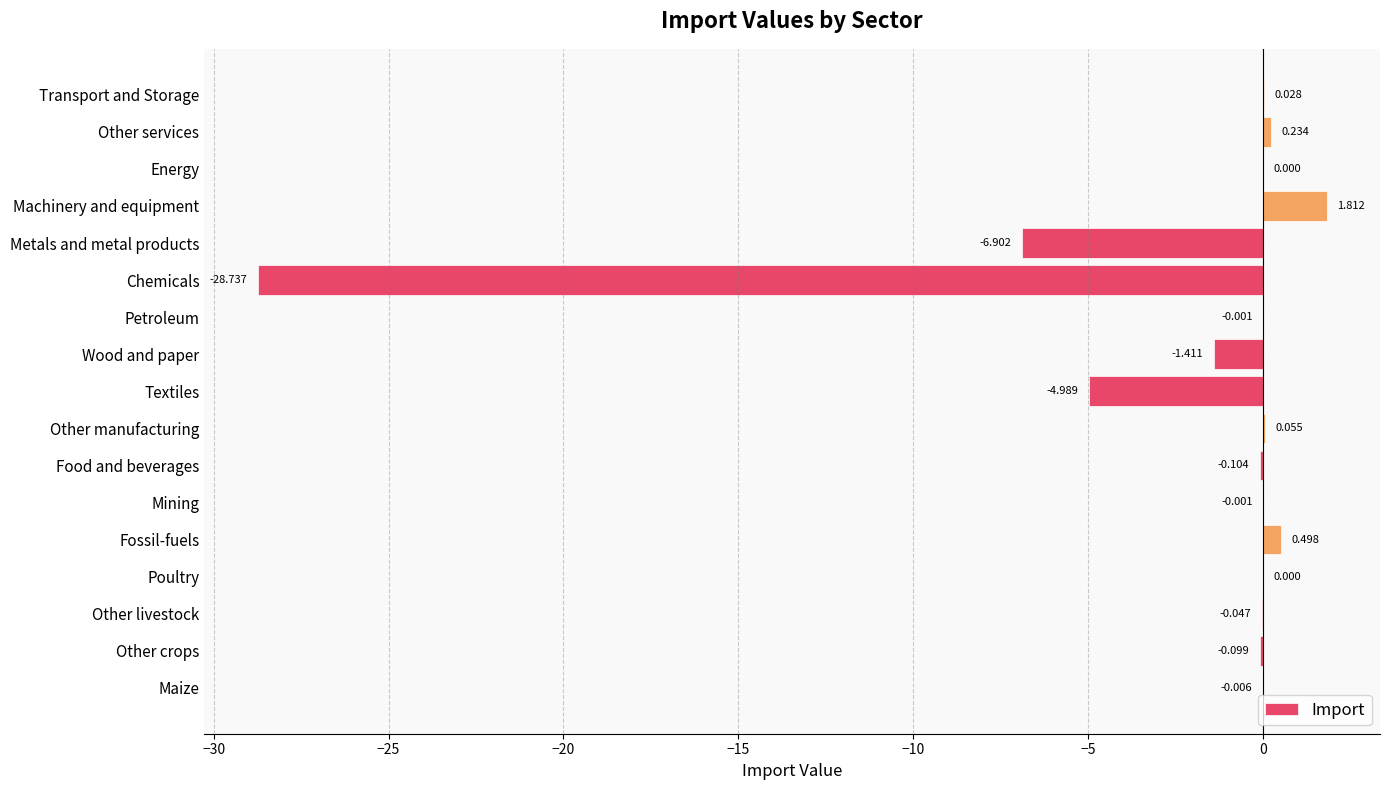

Which has a higher value, Wood and paper or Other manufacturing?

Other manufacturing